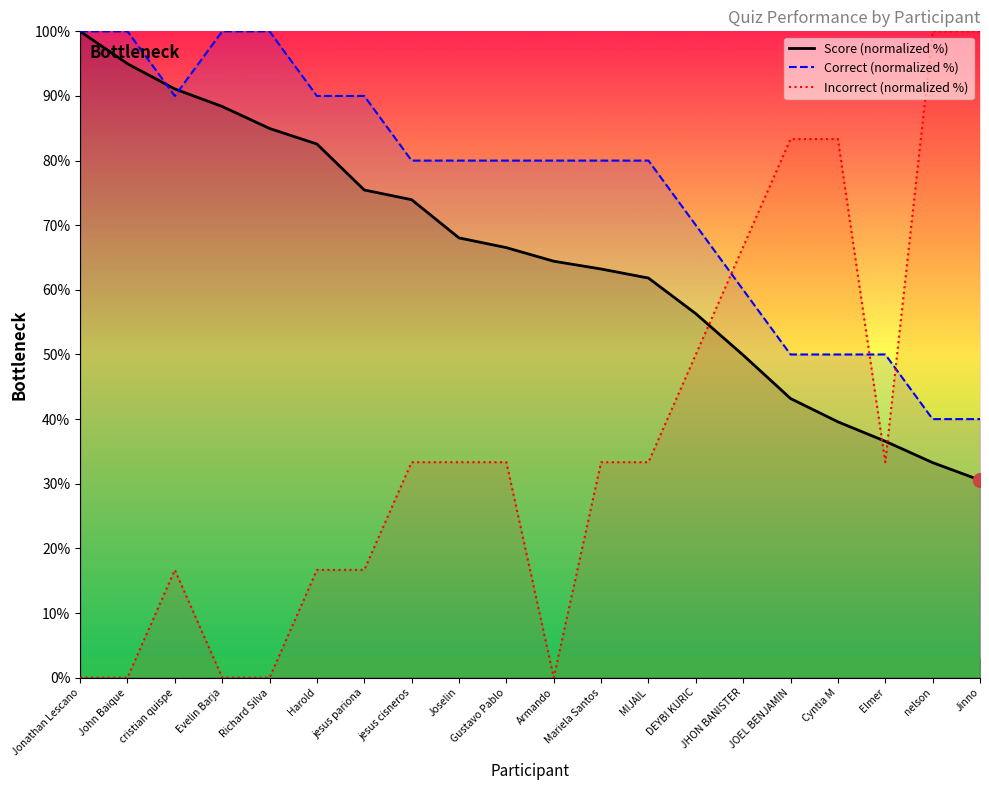

Where do Correct (normalized %) and Score (normalized %) first cross each other?

John Baique and cristian quispe